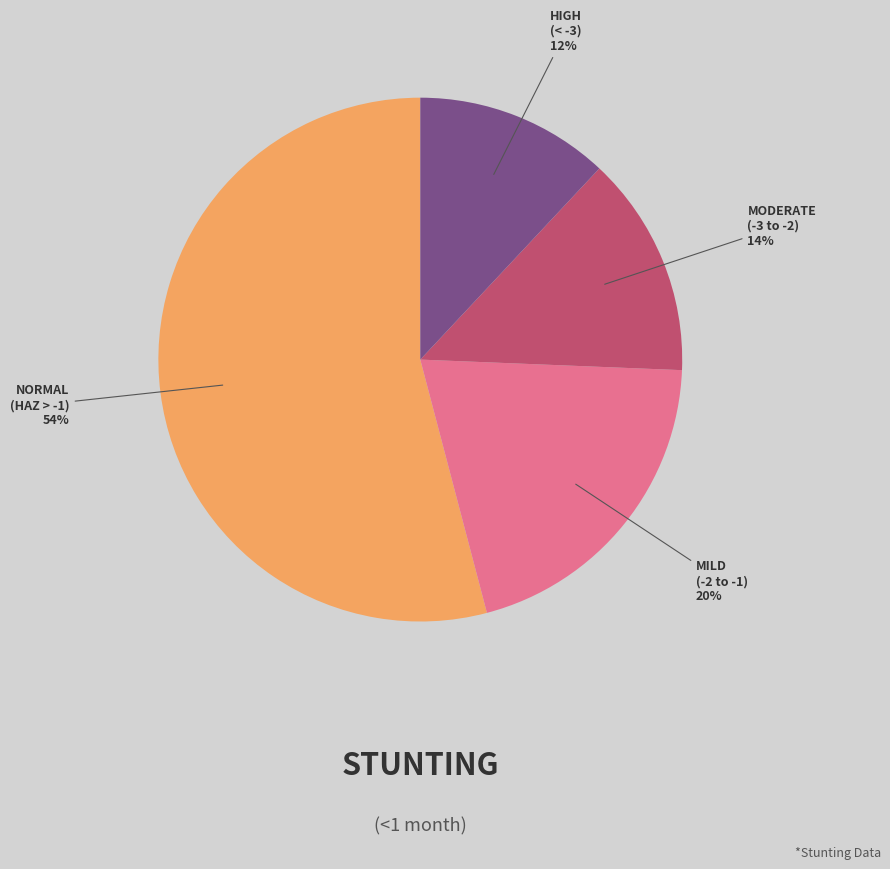

To the nearest percent, what is the difference between the largest and smallest slice percentages?

42%